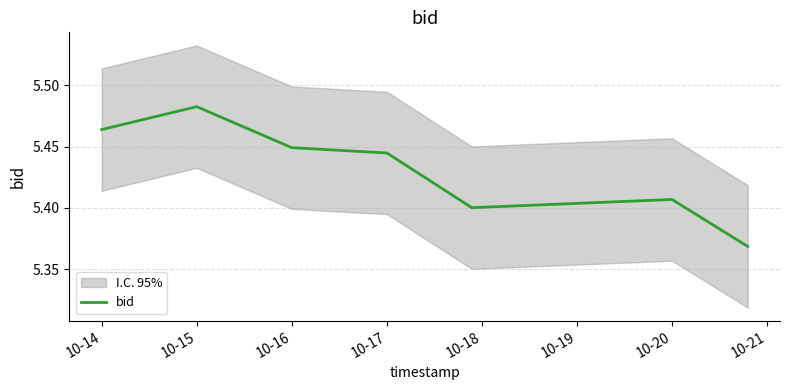

At which category does the chart reach its peak across all series?

10-15